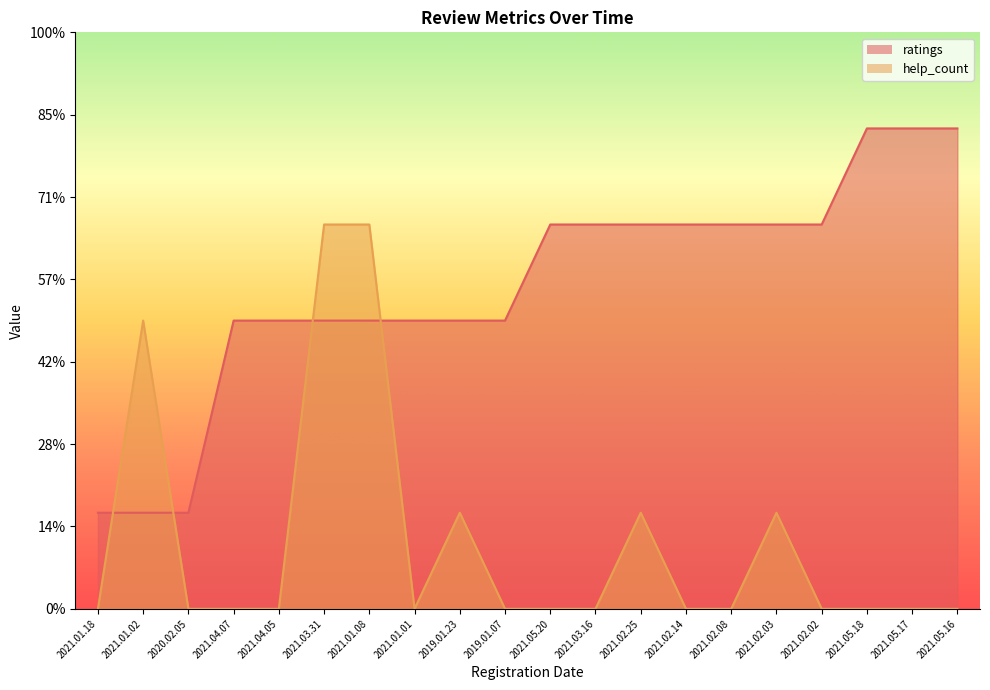

How many intersections are there between ratings and help_count?

4